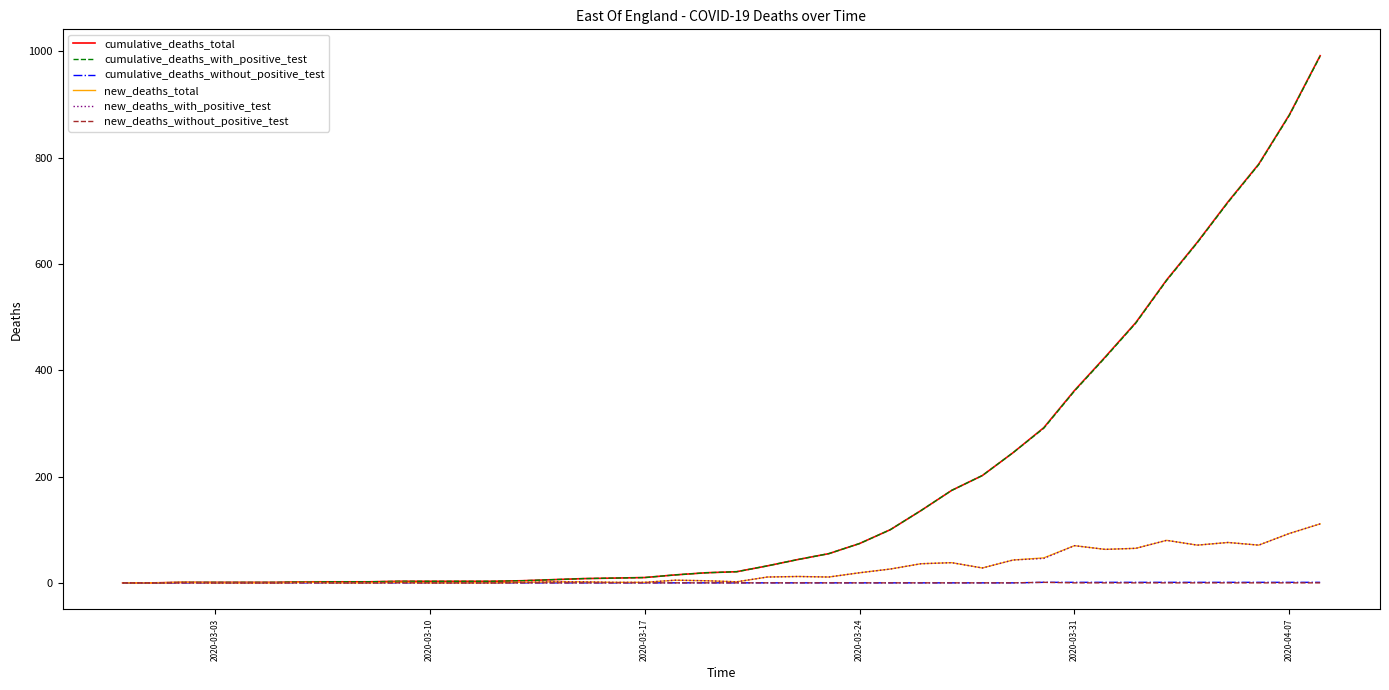

What is the difference between the second highest and second lowest values in the cumulative_deaths_with_positive_test series?

880